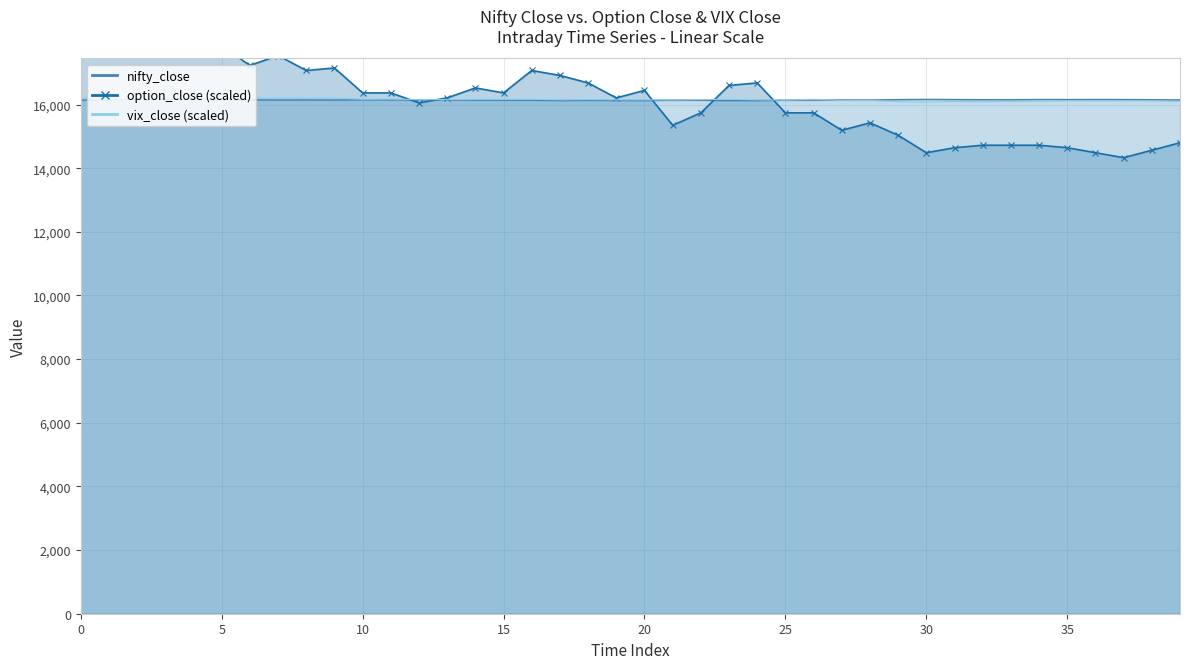

True or false: option_close and nifty_close cross at least once.

True